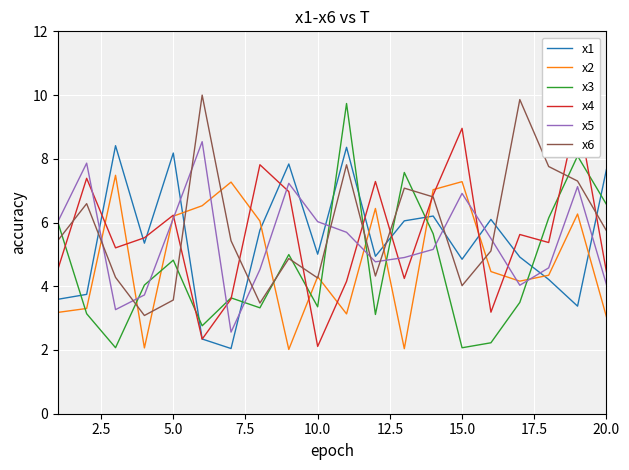

Which series ends up on top after the final intersection of x5 and x6?

x6